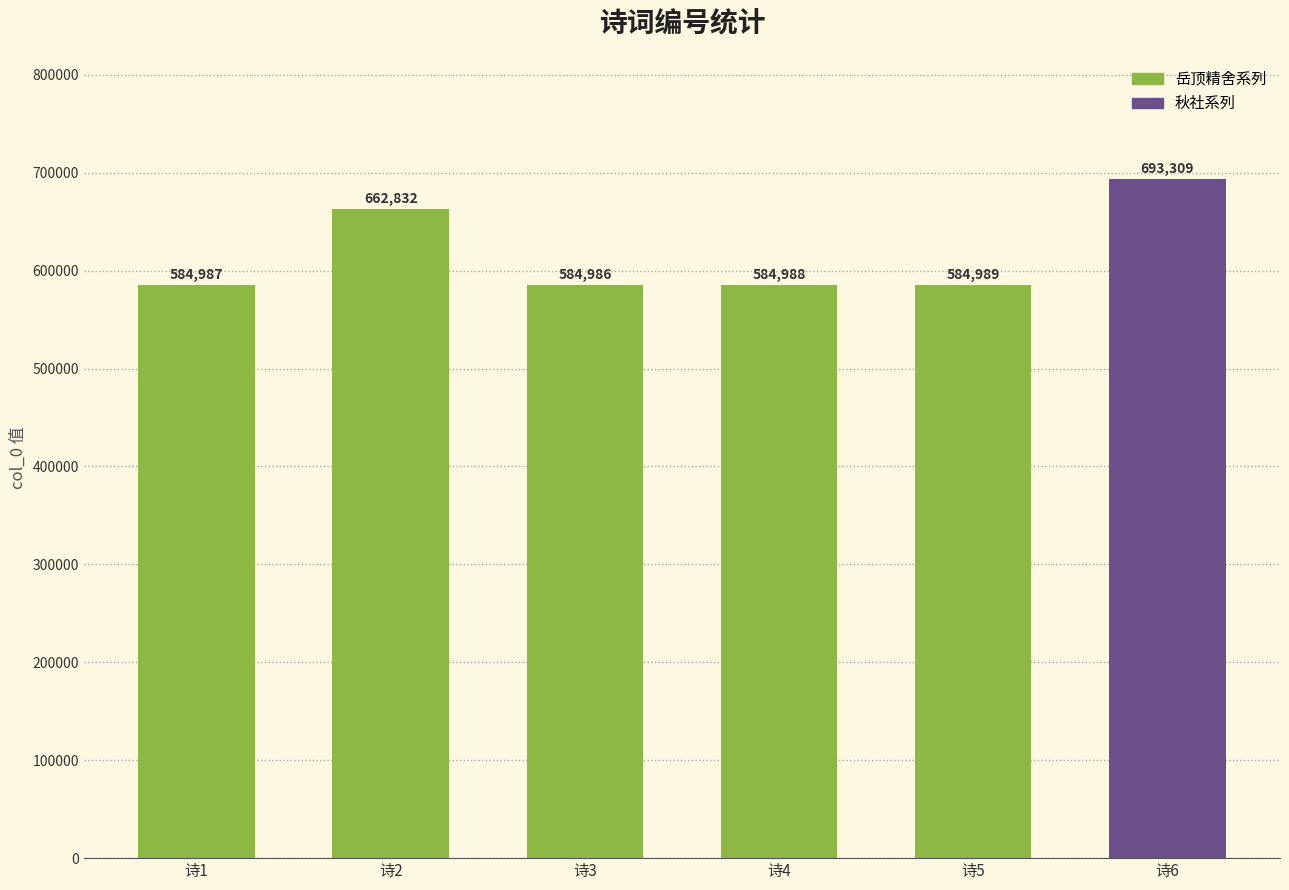

What is the smallest value displayed?

584986